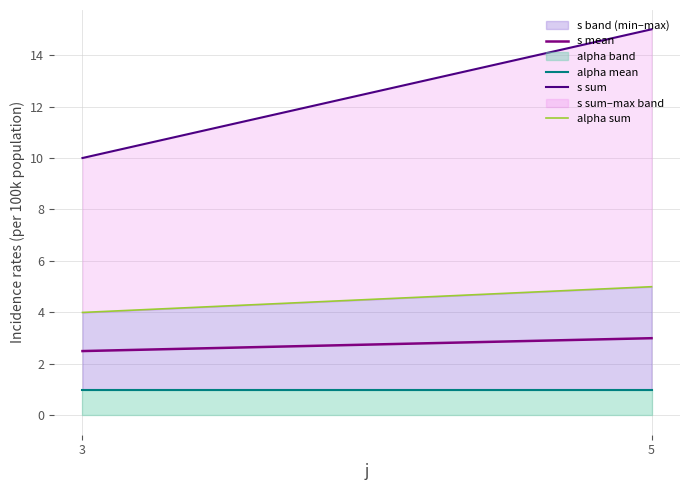

At which category does the chart reach its peak across all series?

5